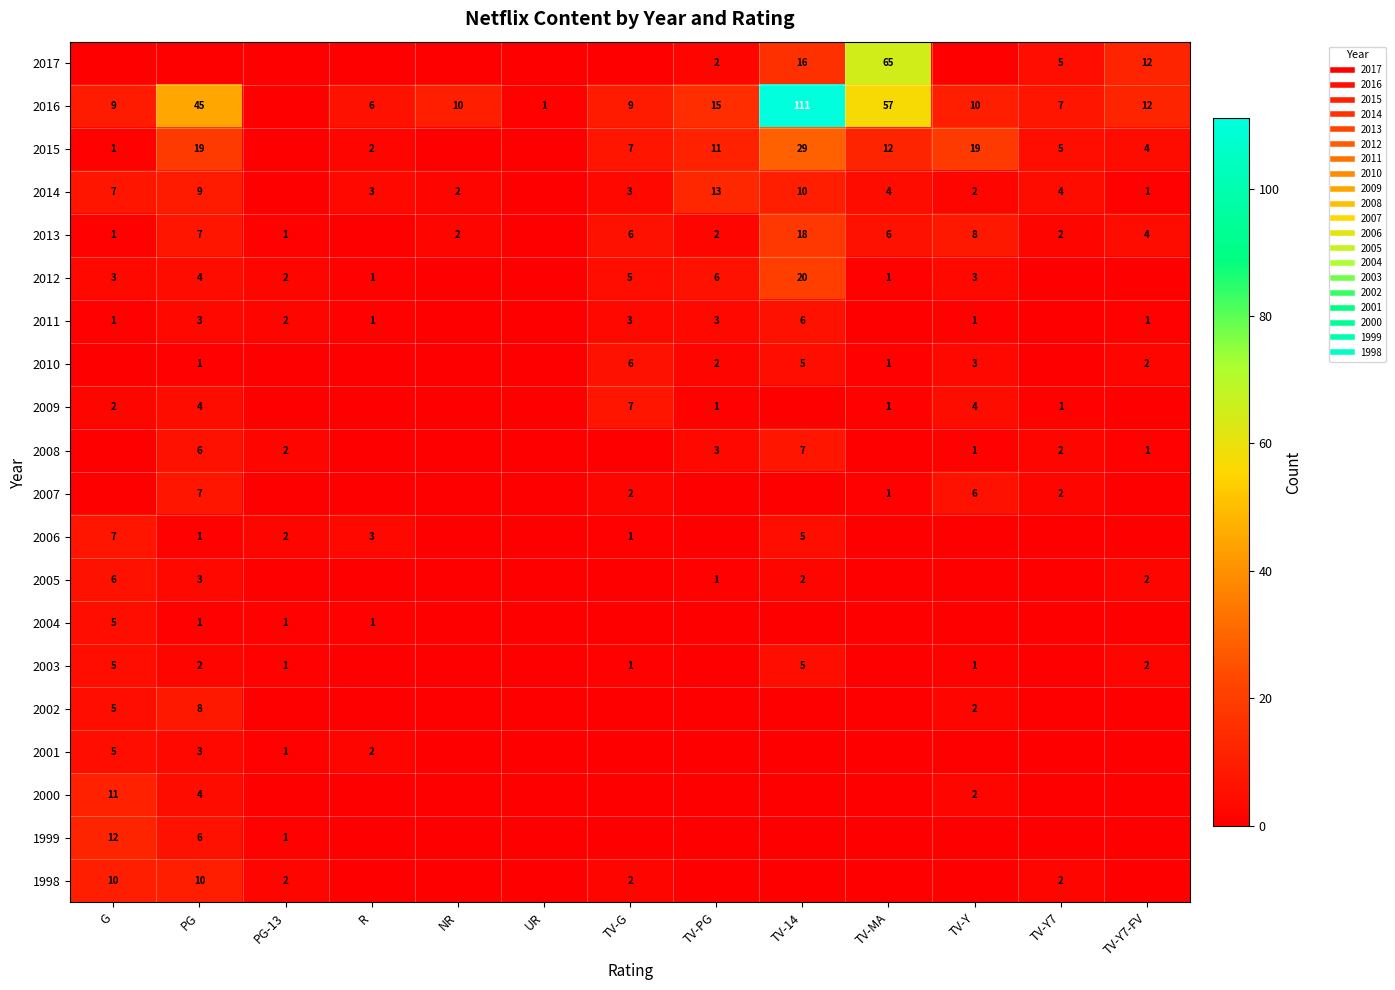

Is it true that 2000 equals 0 at TV-14?

True